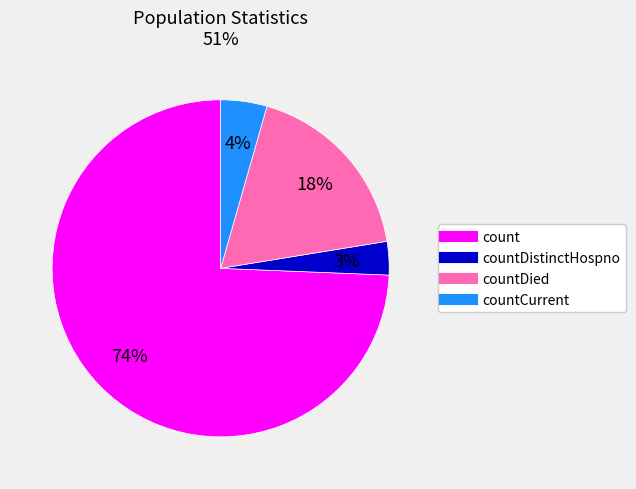

To the nearest percent, what is the average slice percentage?

25%